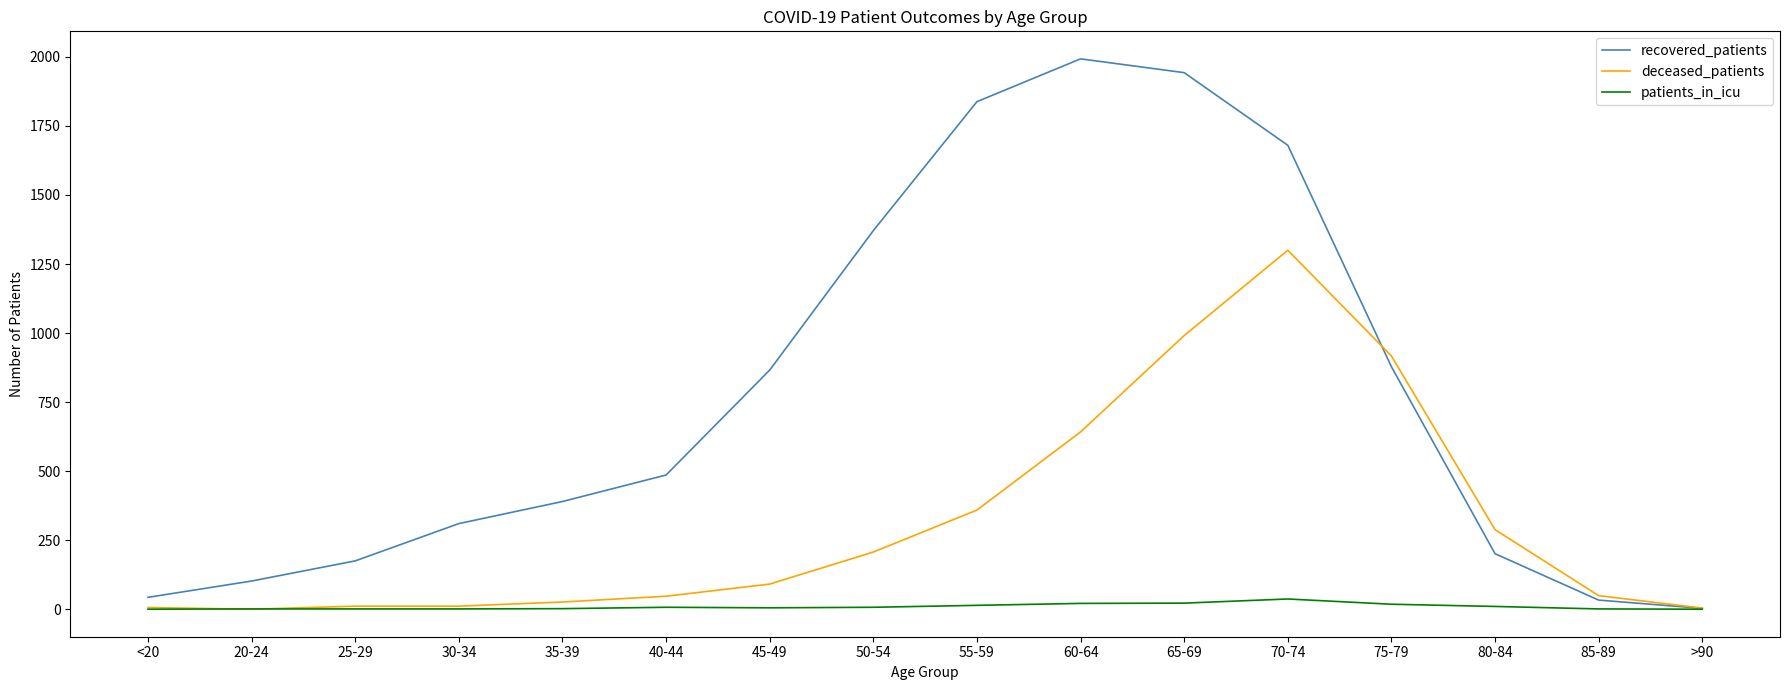

What is the sum of all patients_in_icu values?

147